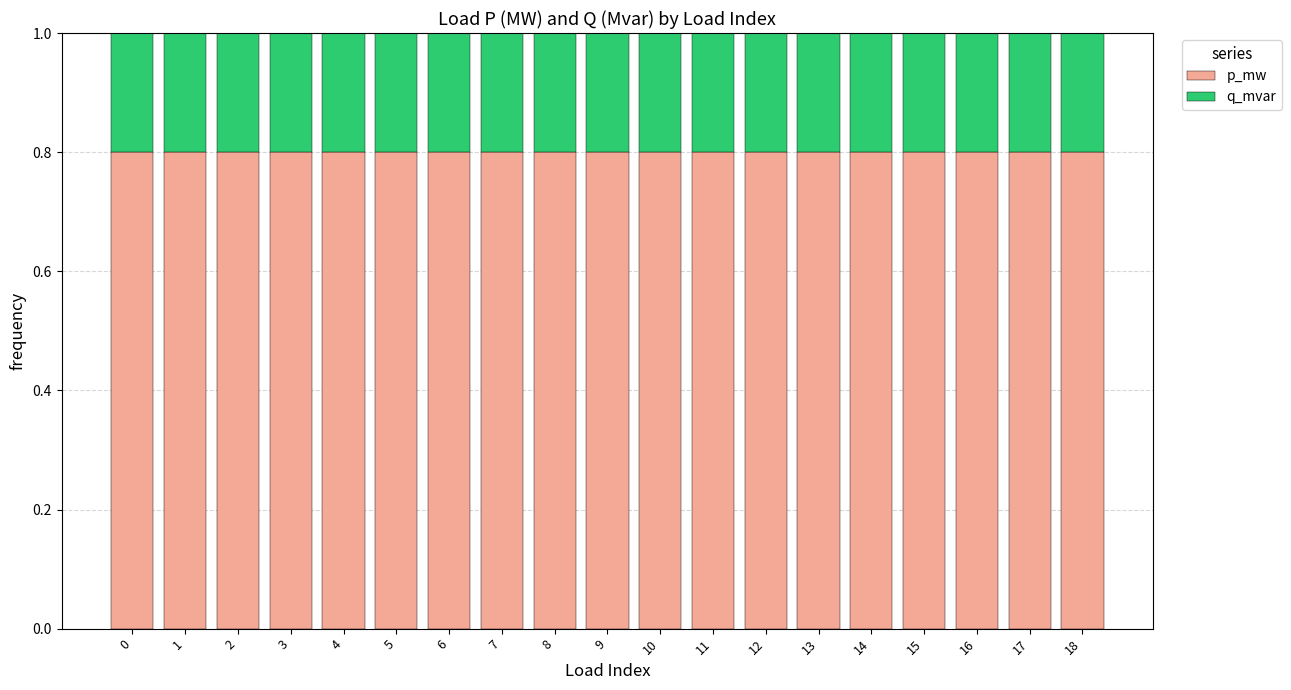

What is the average value of the p_mw series?

0.8